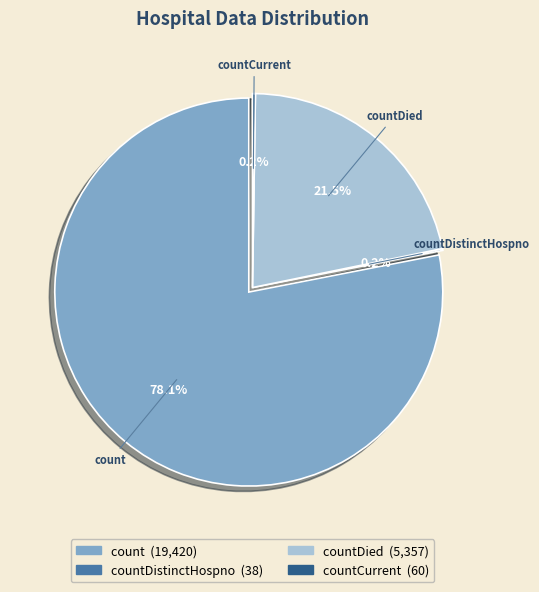

True or false: countDistinctHospno accounts for 1% of the total.

False